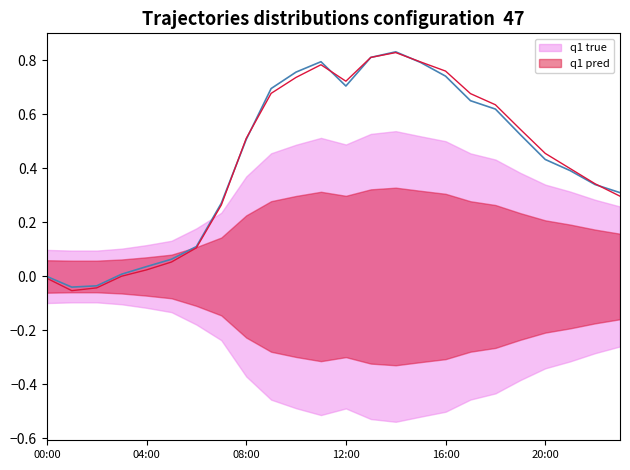

How many values in the \ªl(kW) series are below 0?

3